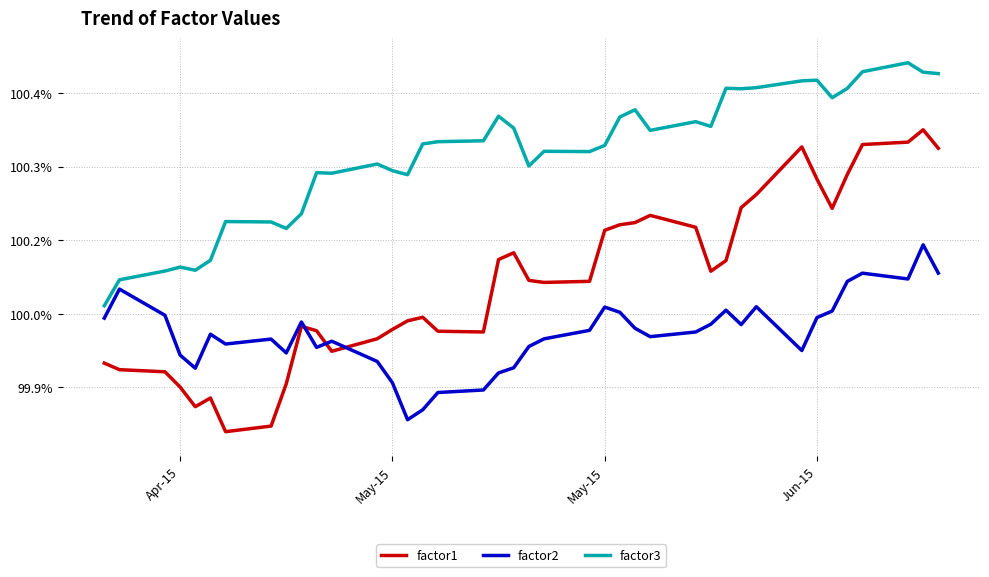

What are all the series names shown in the legend?

factor1, factor2, factor3